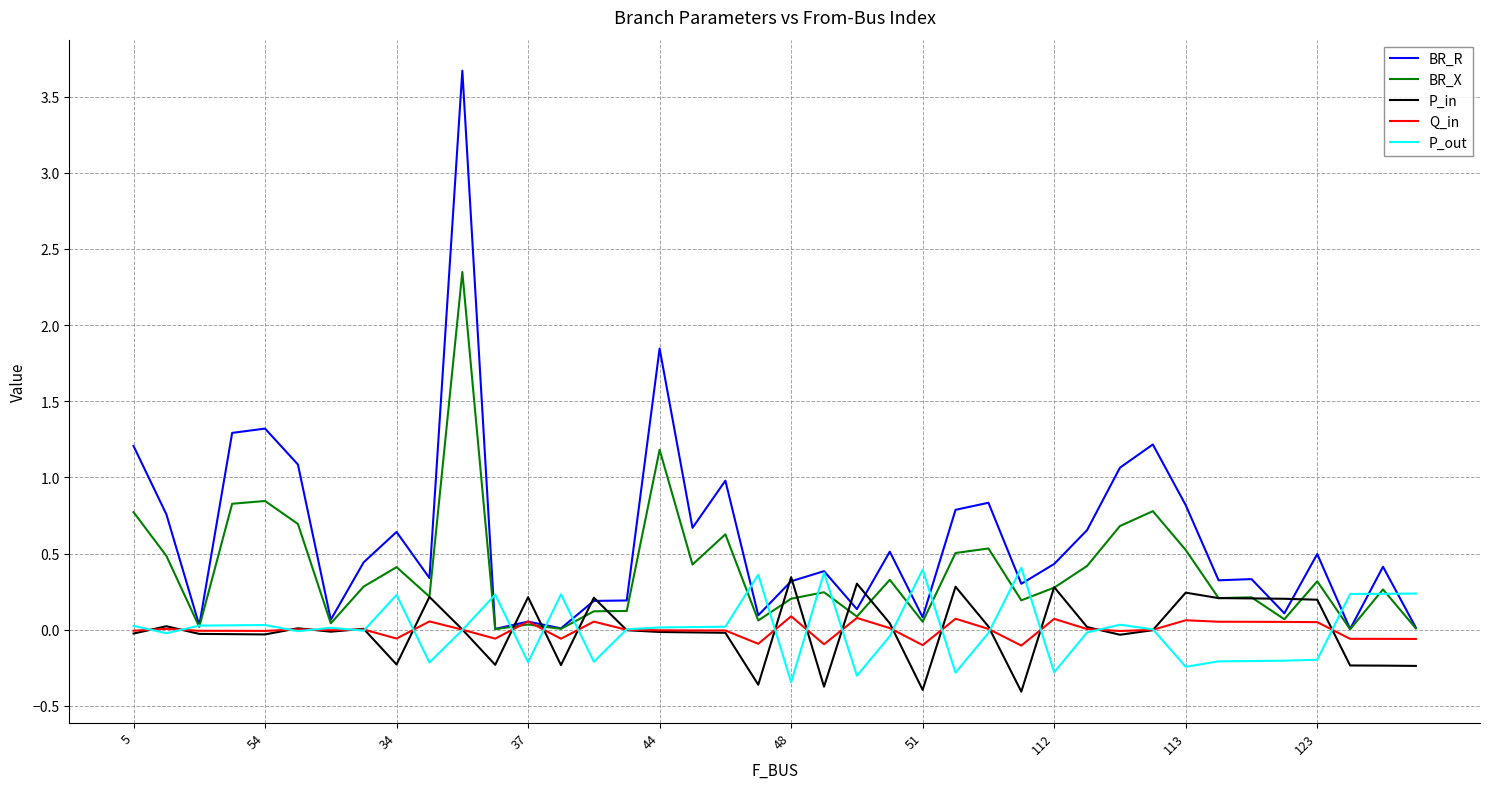

What is the maximum value shown in the chart?

3.7